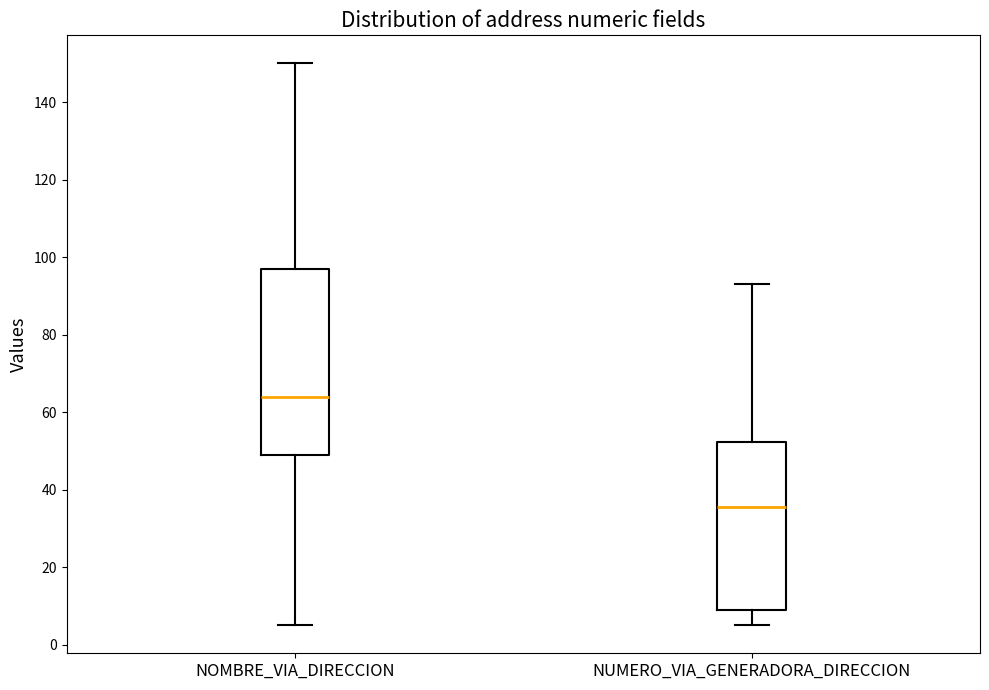

Reading left to right, transcribe this box plot: for each box, give where its median line is, the range the box spans, and where its two whiskers end, as read against the y-axis. The values are not printed on the chart, so give them approximately, as read against the axis.

NOMBRE_VIA_DIRECCION: median 64, box 50 to 98, whiskers 6 to 150
NUMERO_VIA_GENERADORA_DIRECCION: median 36, box 10 to 52, whiskers 6 to 94